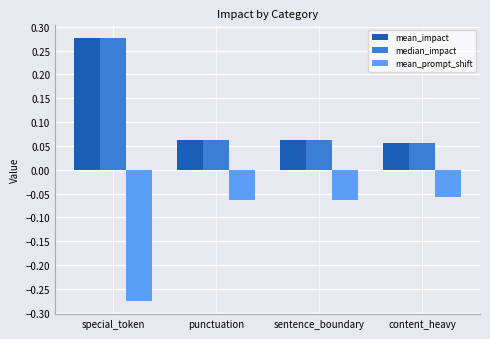

Which label corresponds to the largest value in the chart?

special_token